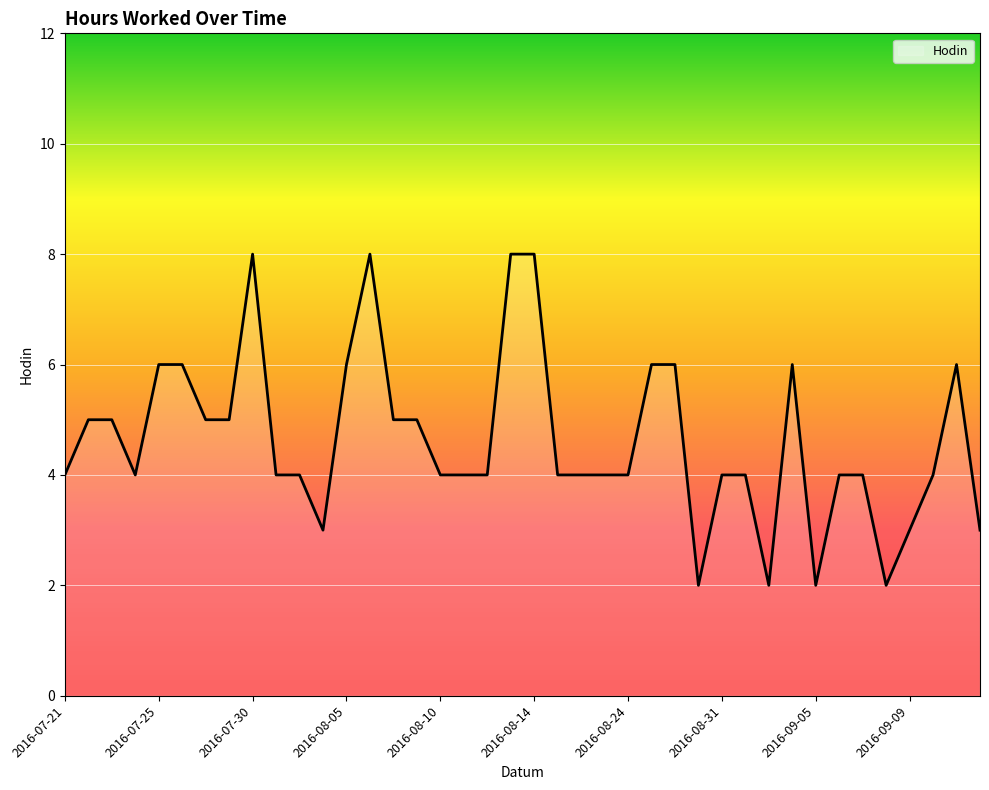

What is the difference between the maximum and minimum values?

6